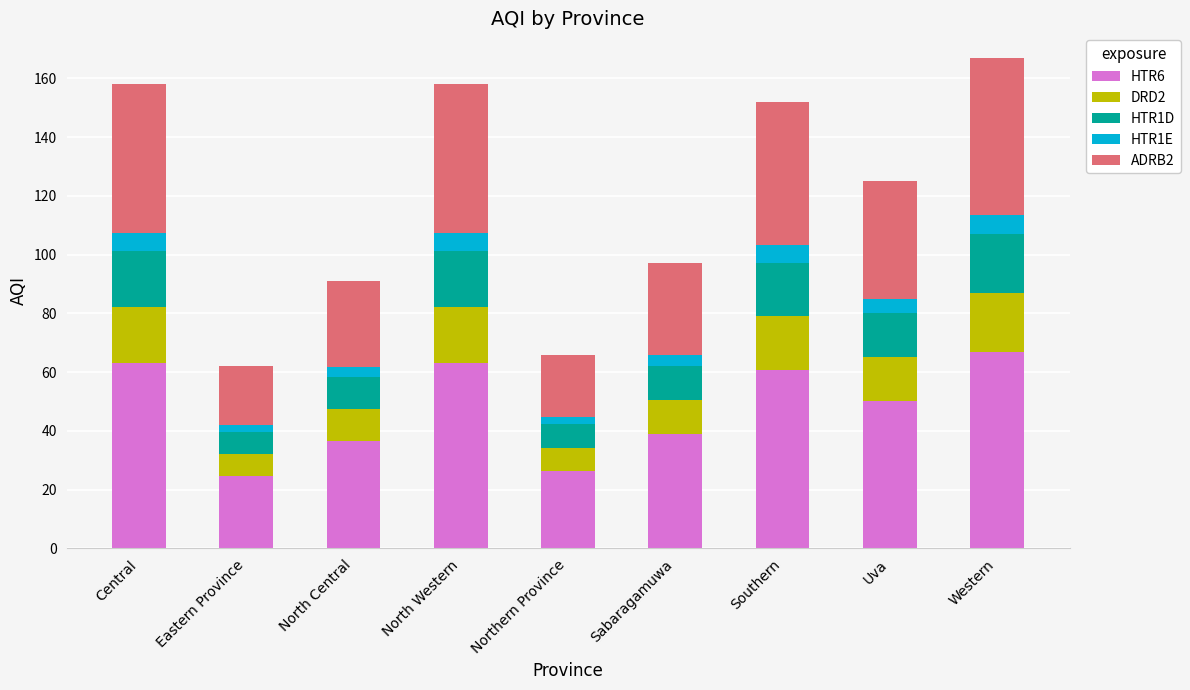

What is the lowest value of the HTR6 series?

24.8